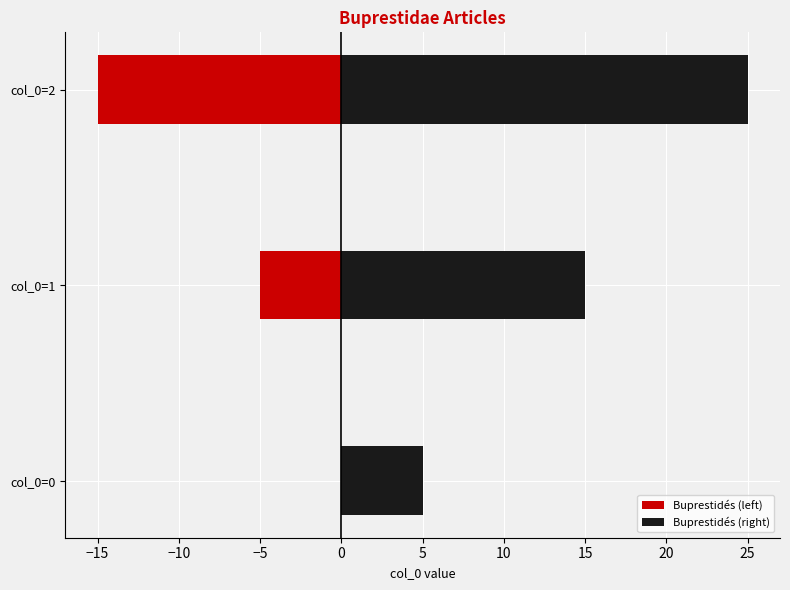

What is the spread (max minus min) of values at col_0=1?

20